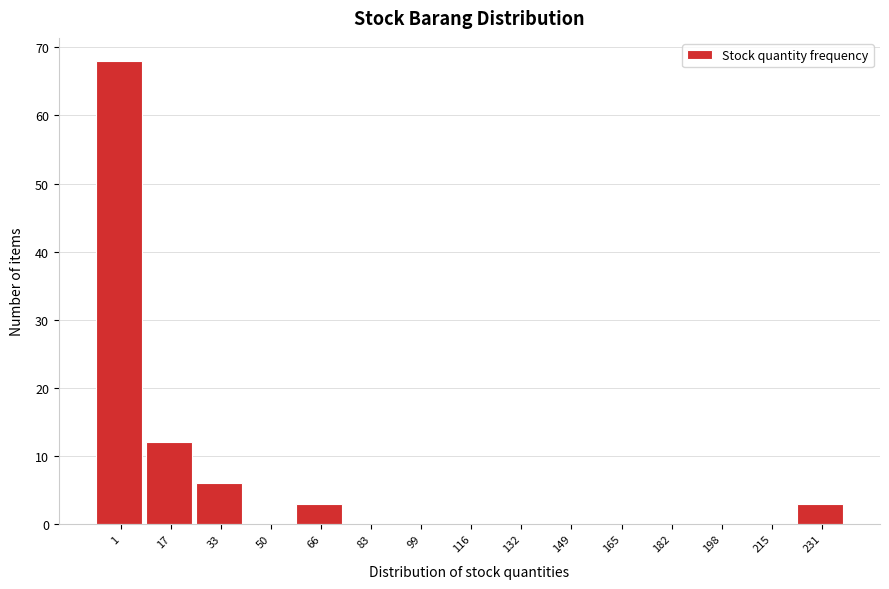

Reading left to right, what are all the values shown in this chart?

1=68	17=12	33=6	50=0	66=3	83=0	99=0	116=0	132=0	149=0	165=0	182=0	198=0	215=0	231=3